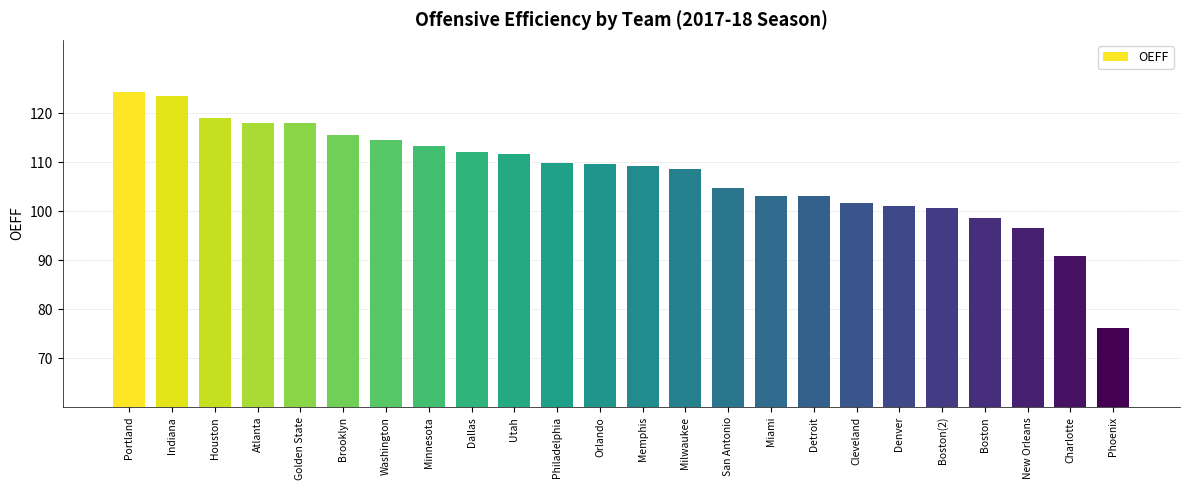

What value does the data have at Philadelphia?

109.8